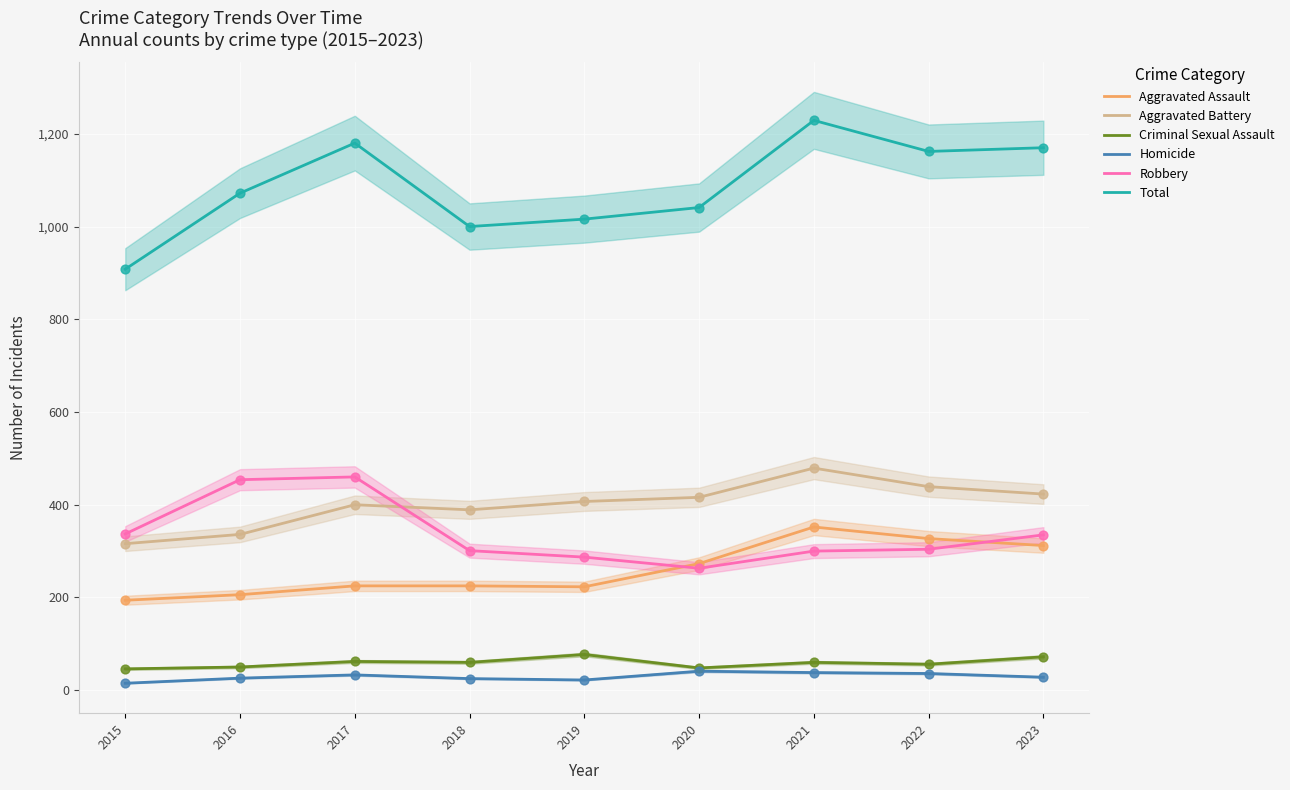

What are all the series names shown in the legend?

Aggravated Assault, Aggravated Battery, Criminal Sexual Assault, Homicide, Robbery, Total